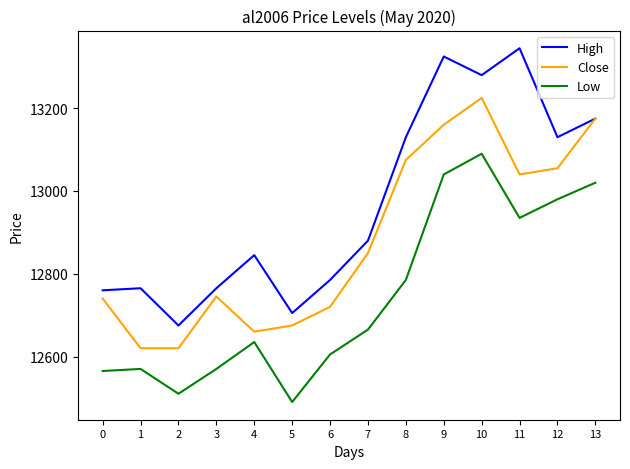

Which series has the largest range (max minus min)?

High